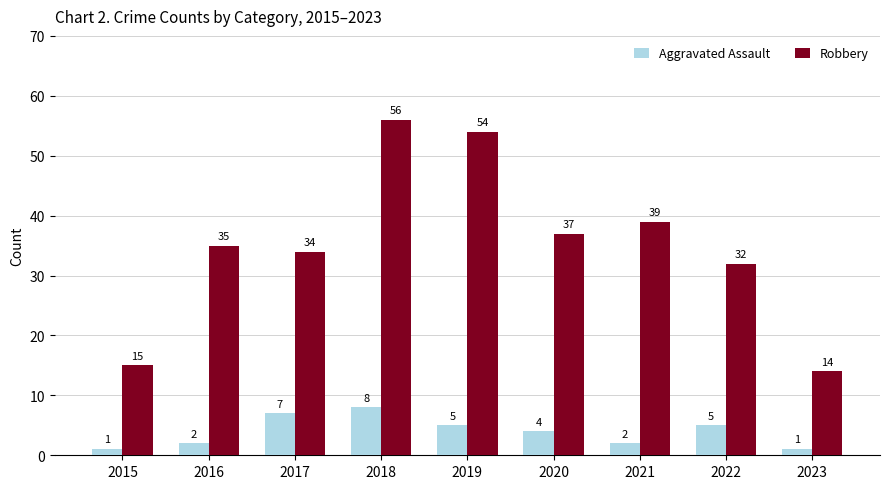

How many bars are there in total?

18